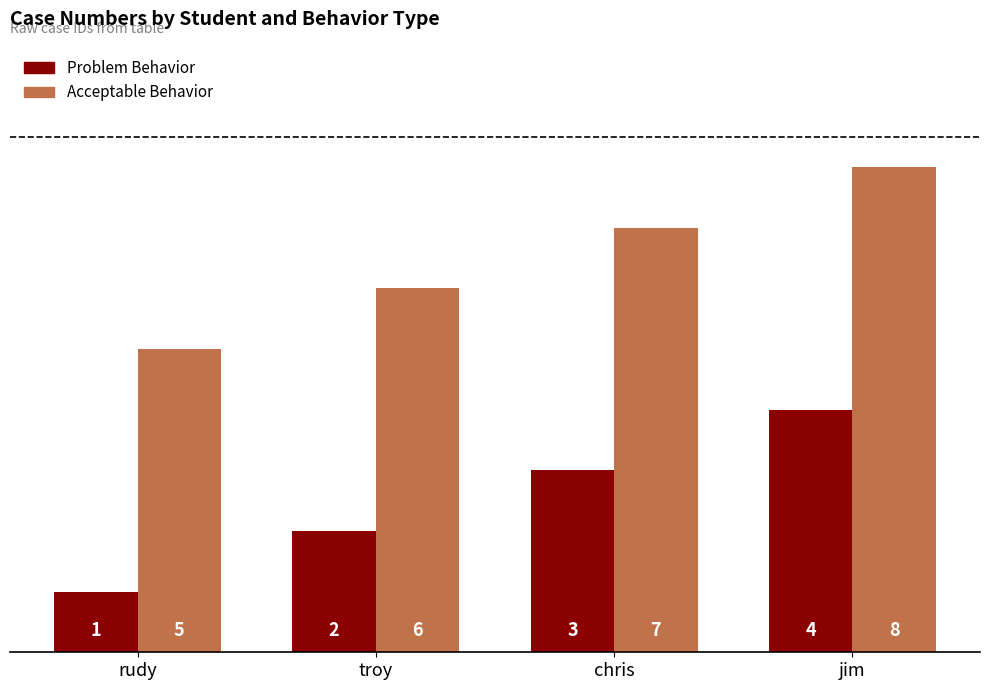

How many data points does each series have?

4